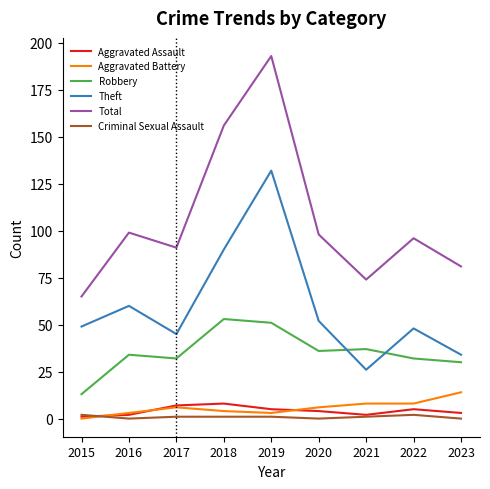

True or false: Criminal Sexual Assault has more than 0 points higher than both neighbors.

True